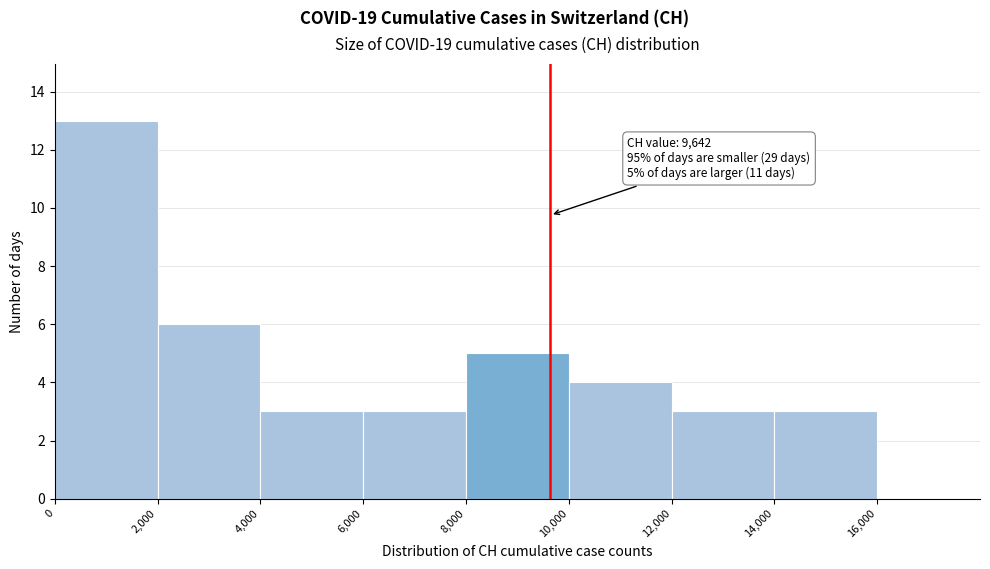

Which range on the x-axis has the tallest bar?

0 to 2000